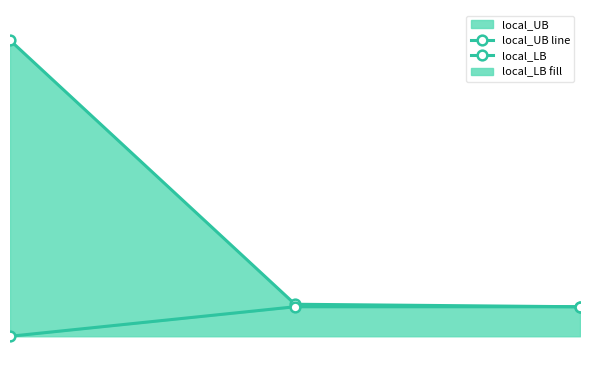

Is it true that local_LB equals 4156.6 at 0?

False